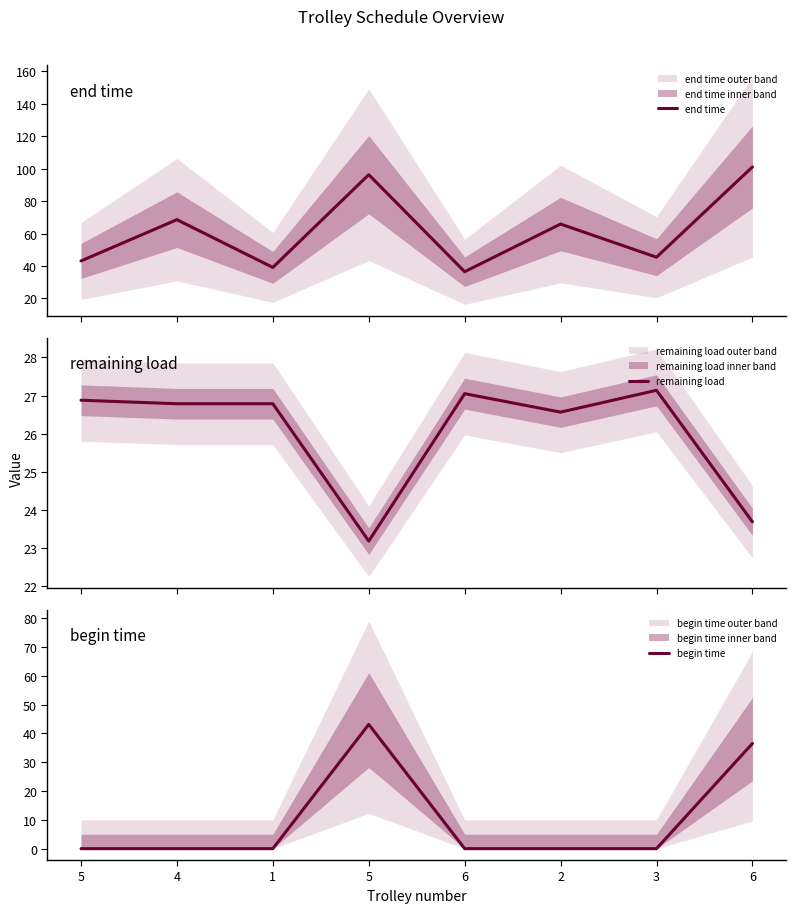

Which series has the largest range (max minus min)?

end time